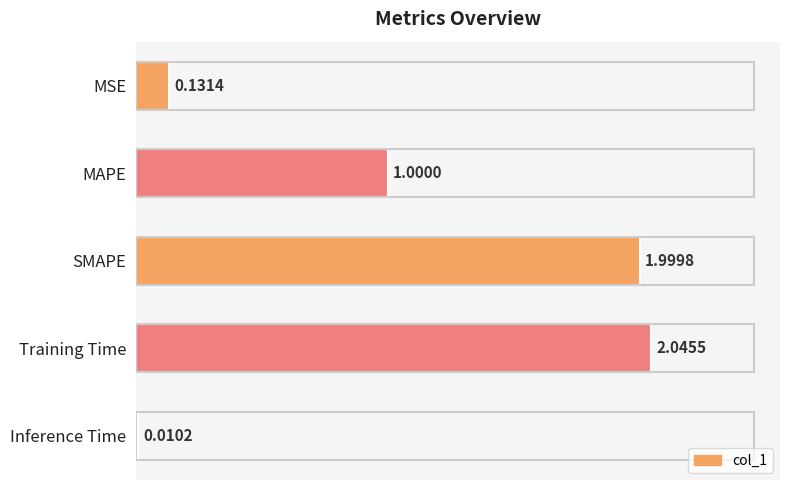

How many series are shown in this chart?

1